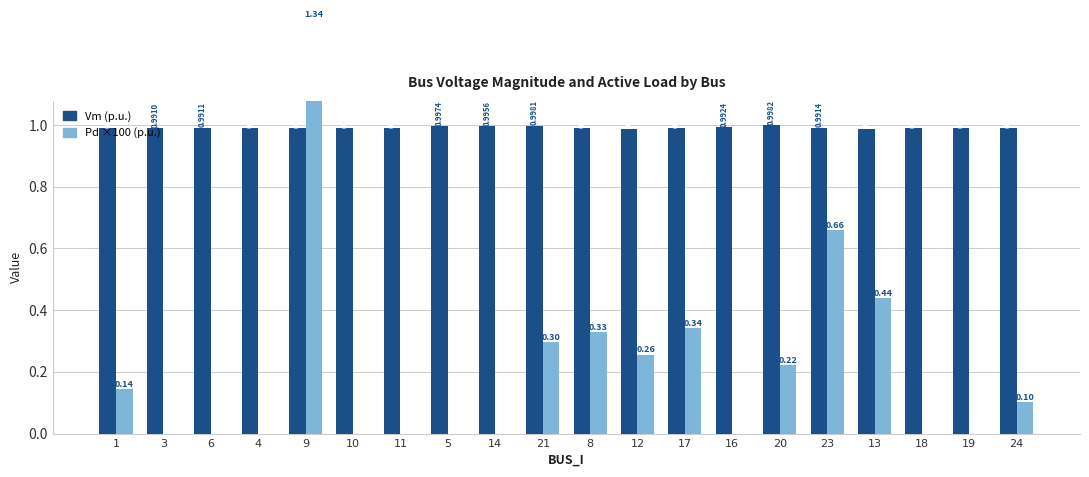

At which label does Pd ×100 (p.u.) reach its peak?

9